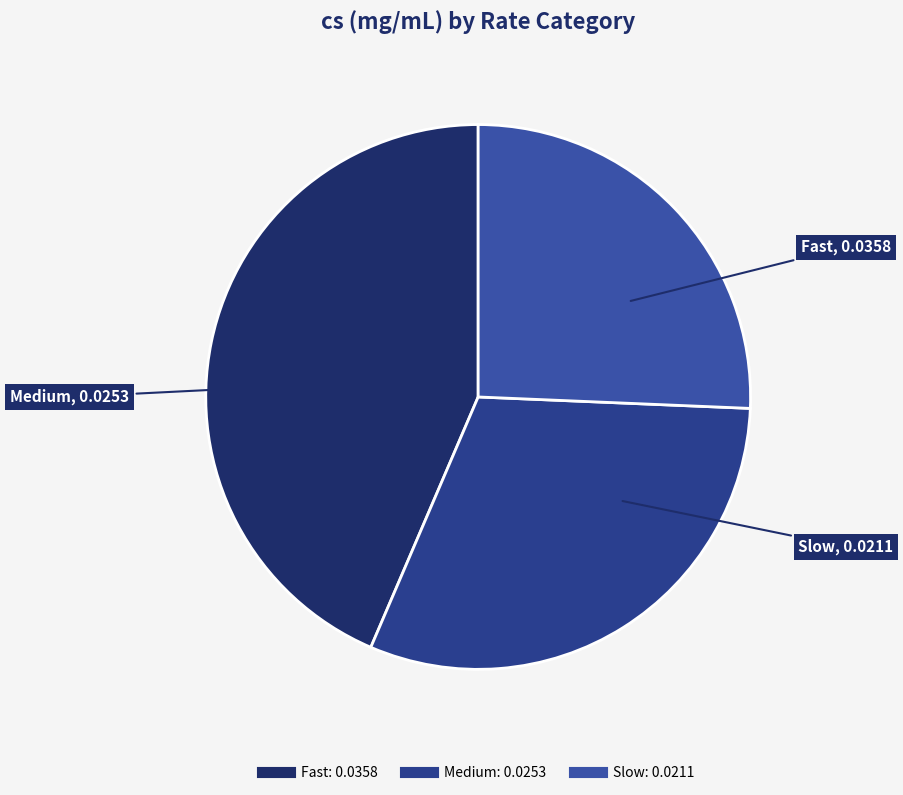

Which slice is the smallest?

Slow